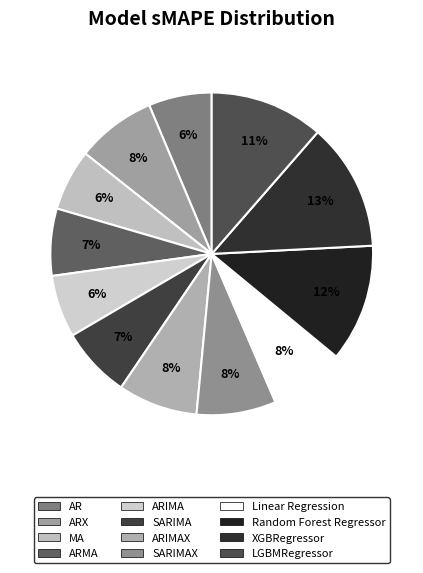

Count the number of slices in the pie.

12